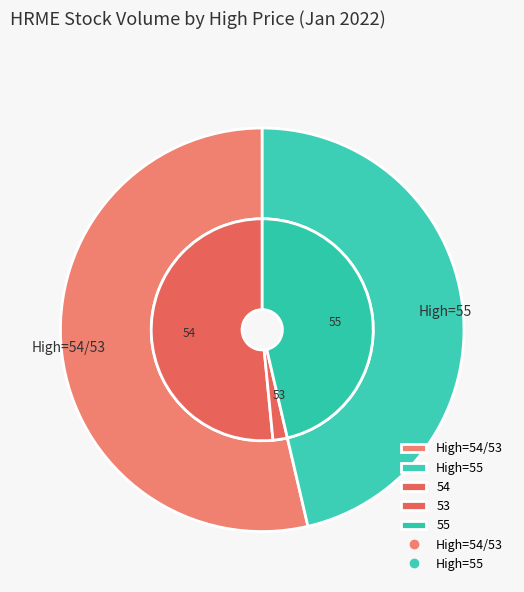

Do 54 and 54 together represent more than half of the pie?

No